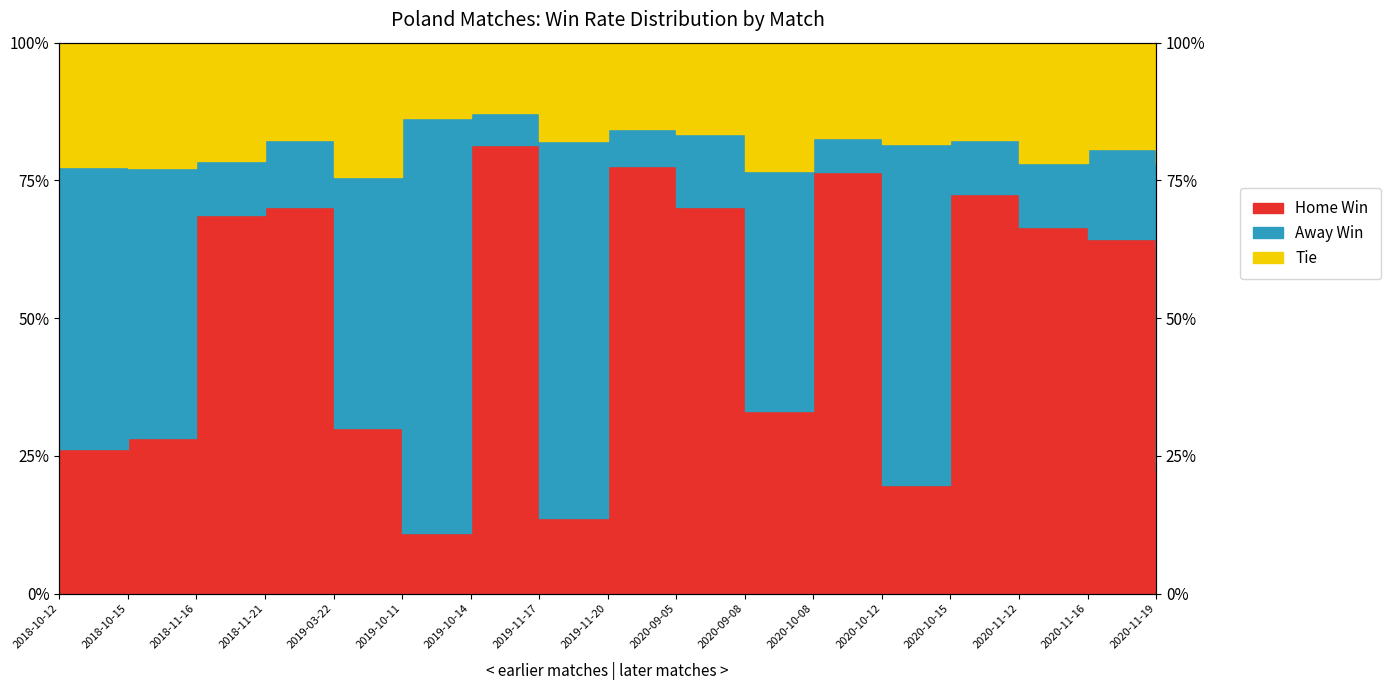

Does the chart display data point markers on the line(s)?

No